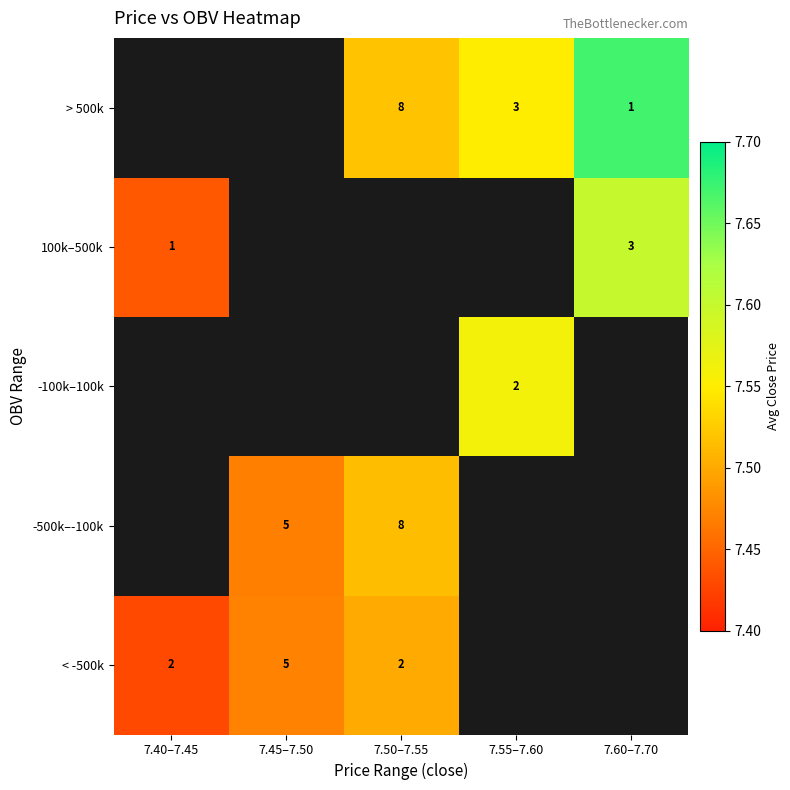

The -100k–100k series shows 4.6 at 7.55–7.60. True or false?

False